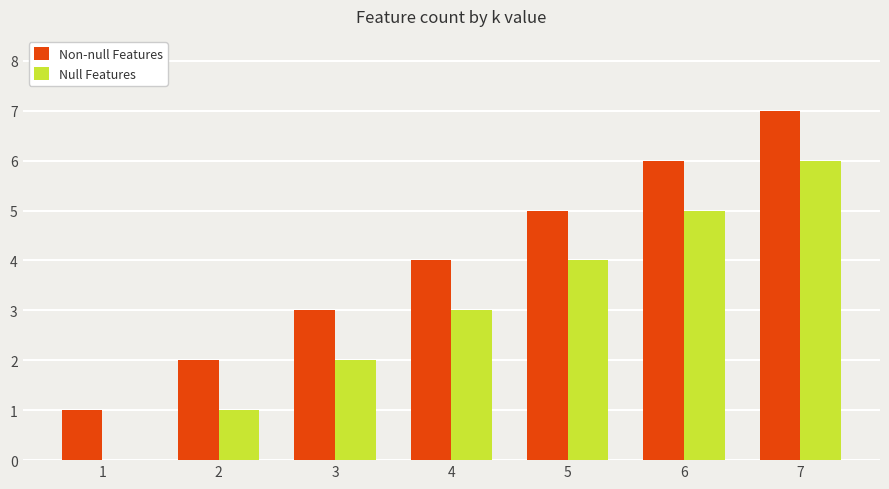

What is the sum of all Non-null Features values?

28